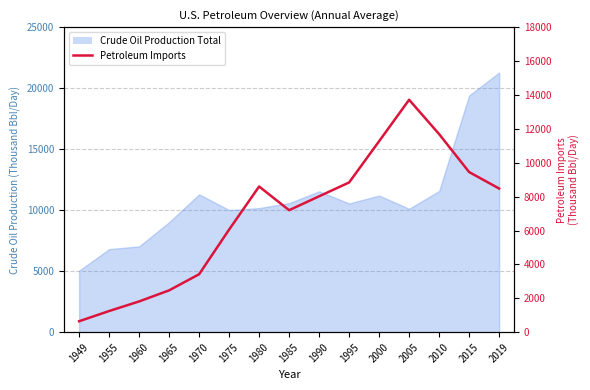

True or false: the data shows 310.7 at 1949.

False